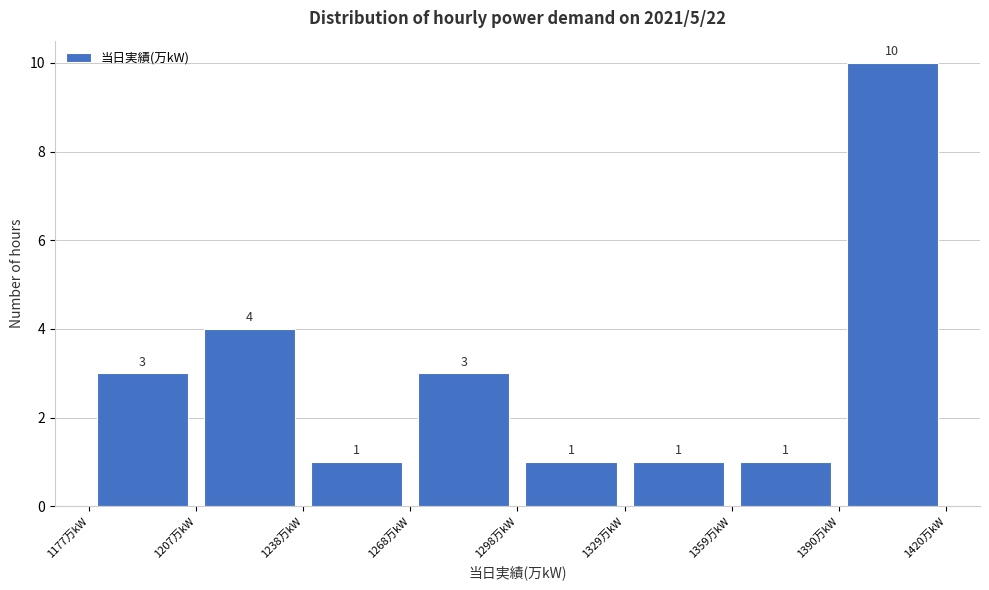

What is the height of the bar covering 1390 to 1420 on the x-axis? The bar edges are not printed on the chart, so give them approximately, as read against the axis.

10